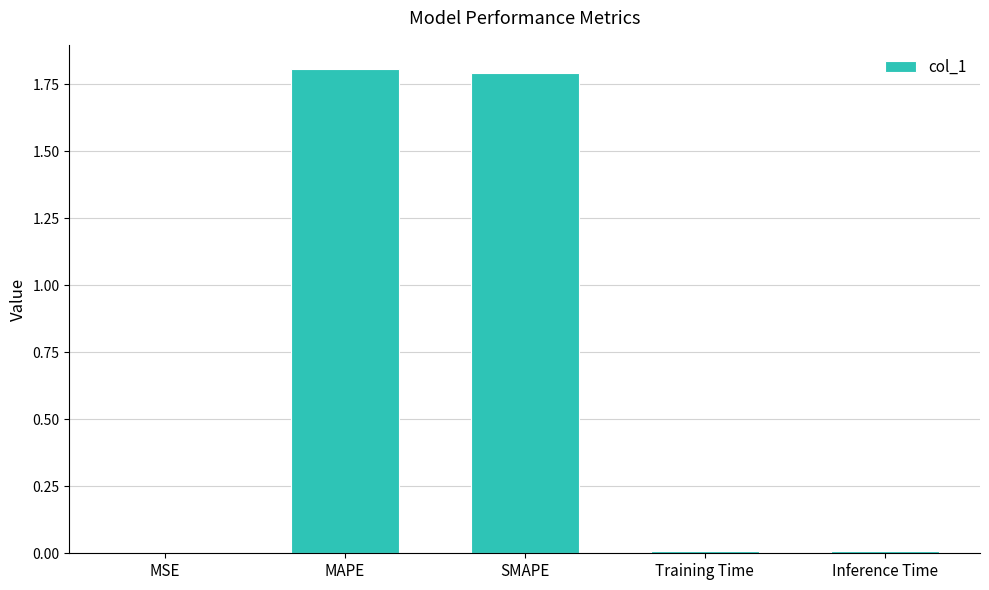

The chart shows a value of 2.7 at MAPE. True or false?

False